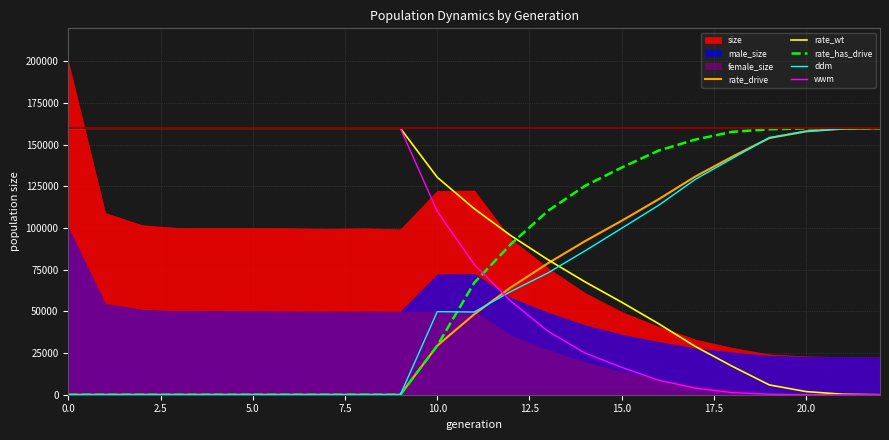

The value of rate_has_drive at 15.0 is 136243.3. True or false?

True